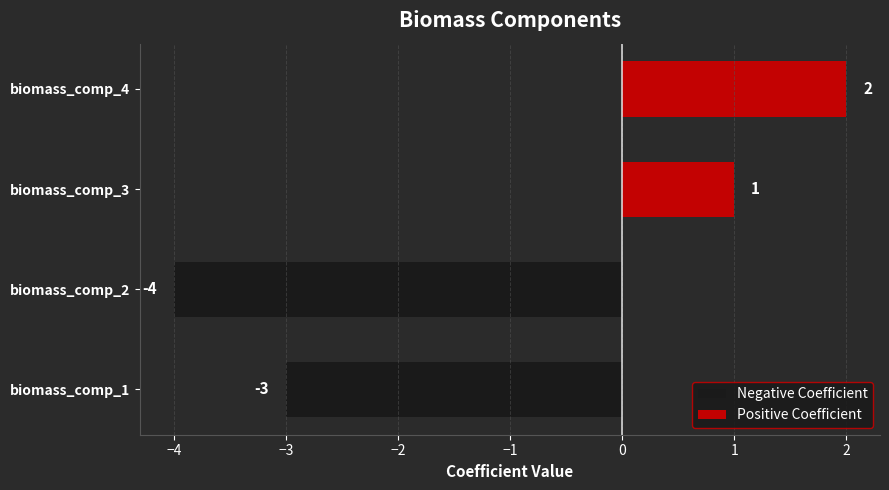

What is the sum of all Negative Coefficient values?

-7